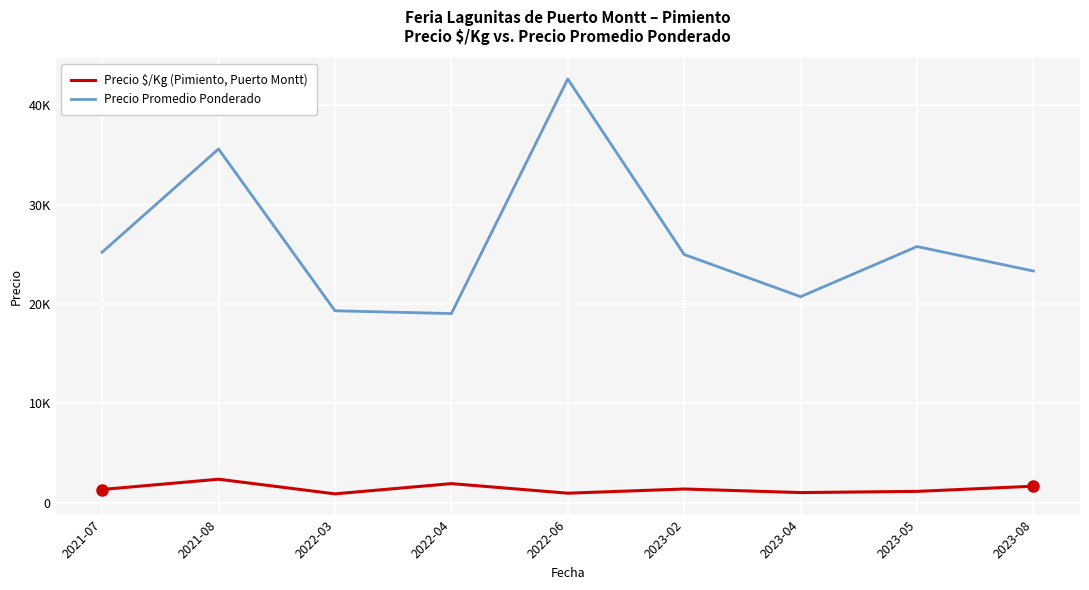

What is the value of the Precio $/Kg (Pimiento, Puerto Montt) point at the 9th from the left?

1669.3